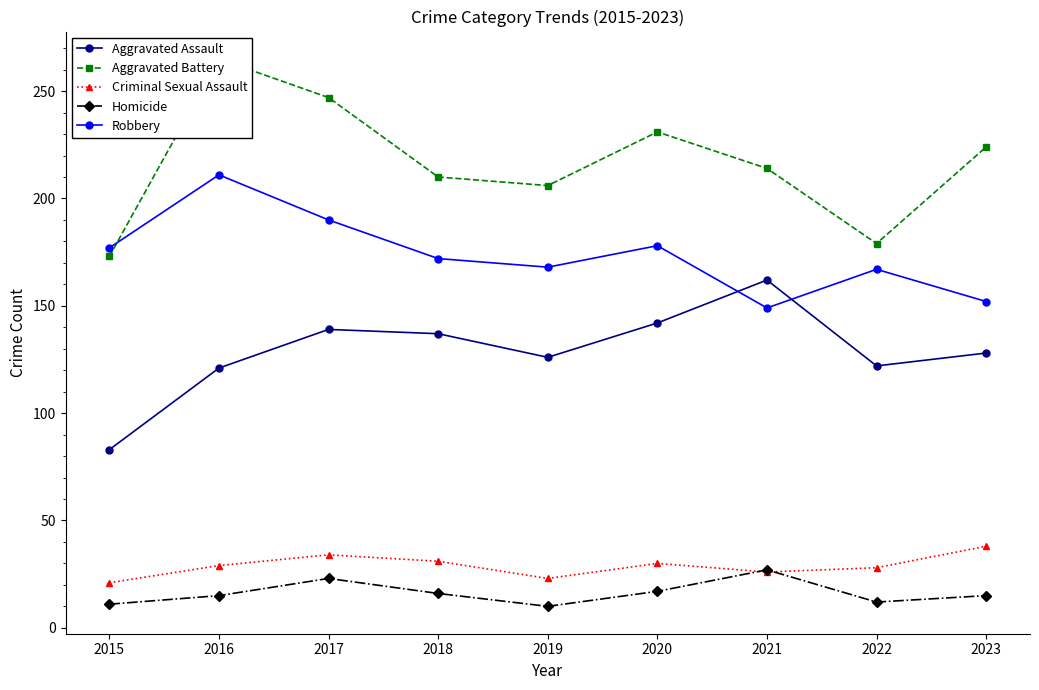

In Aggravated Battery, how many points are higher than both neighbors (excluding endpoints)?

2